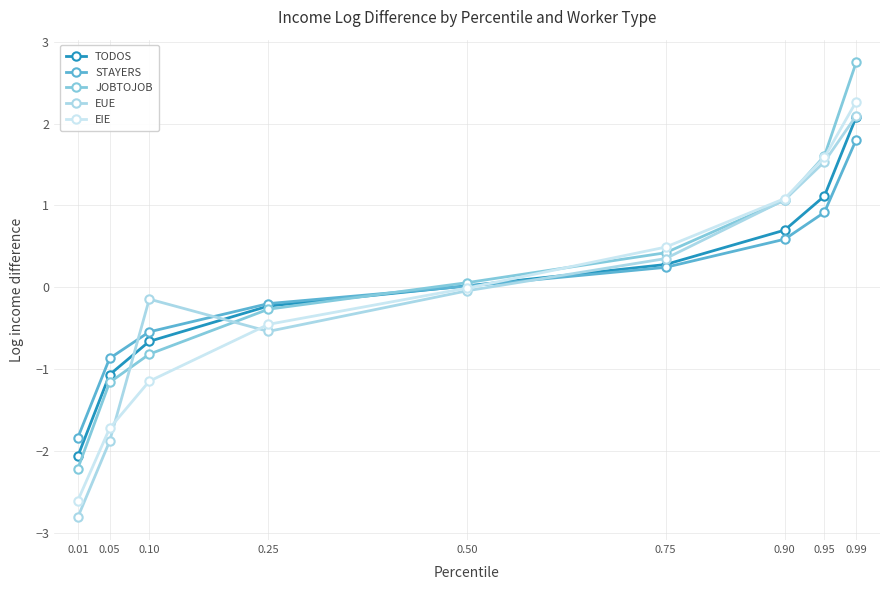

How many categories are shown in the chart?

9